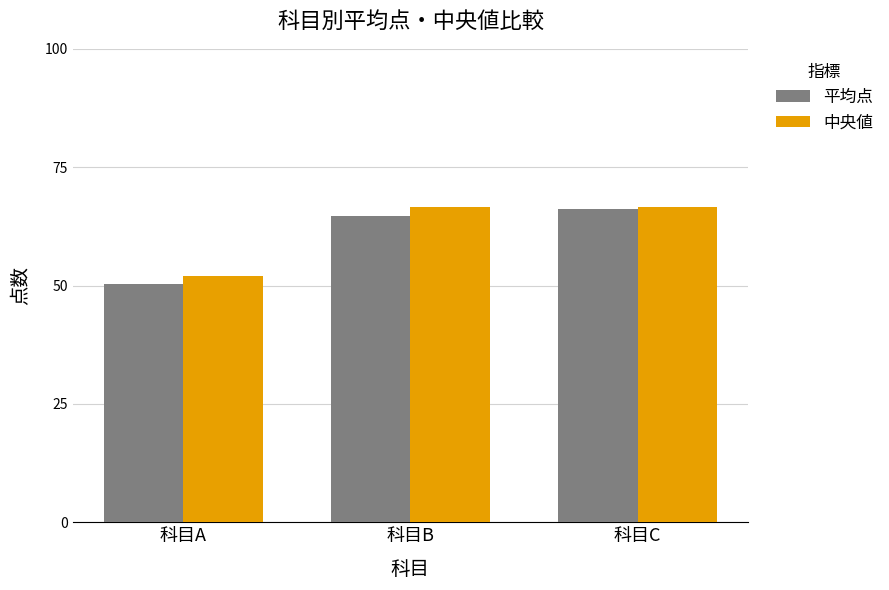

Is the value of 平均点 at 科目A greater than the value of 中央値 at 科目C?

No